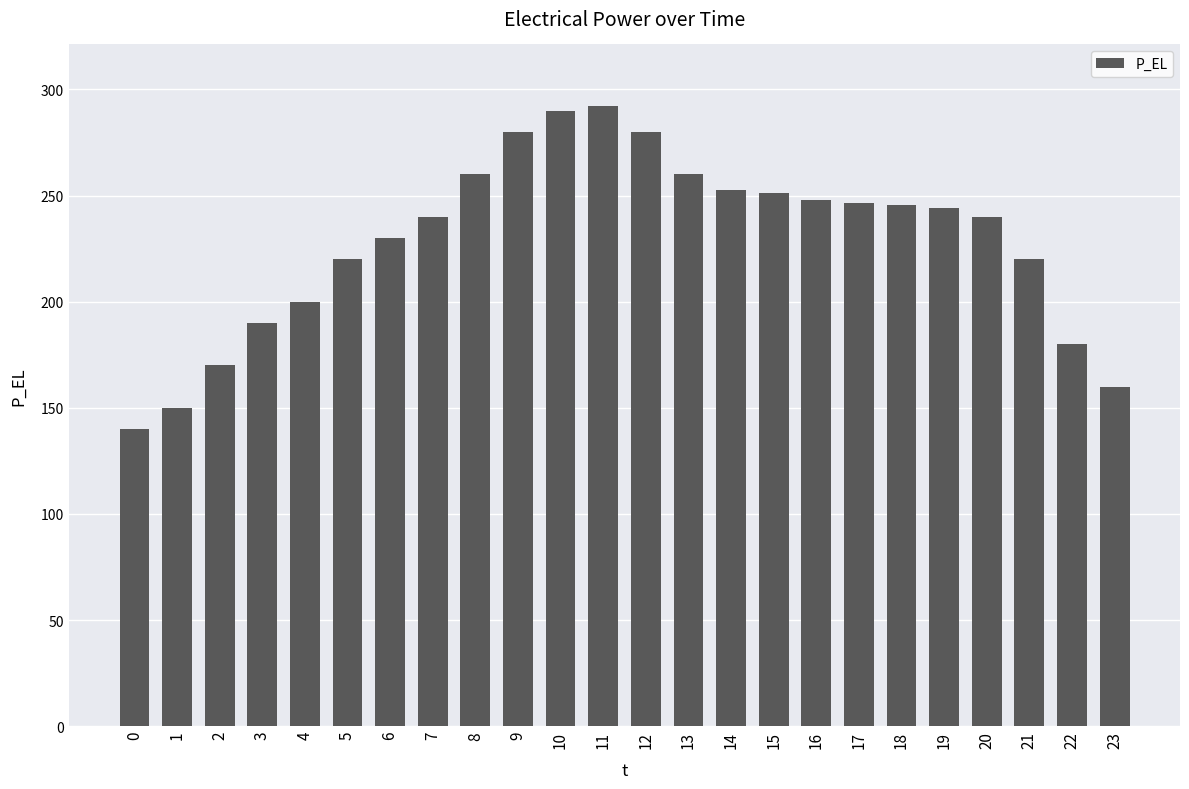

Between 11 and 14, which is larger?

11